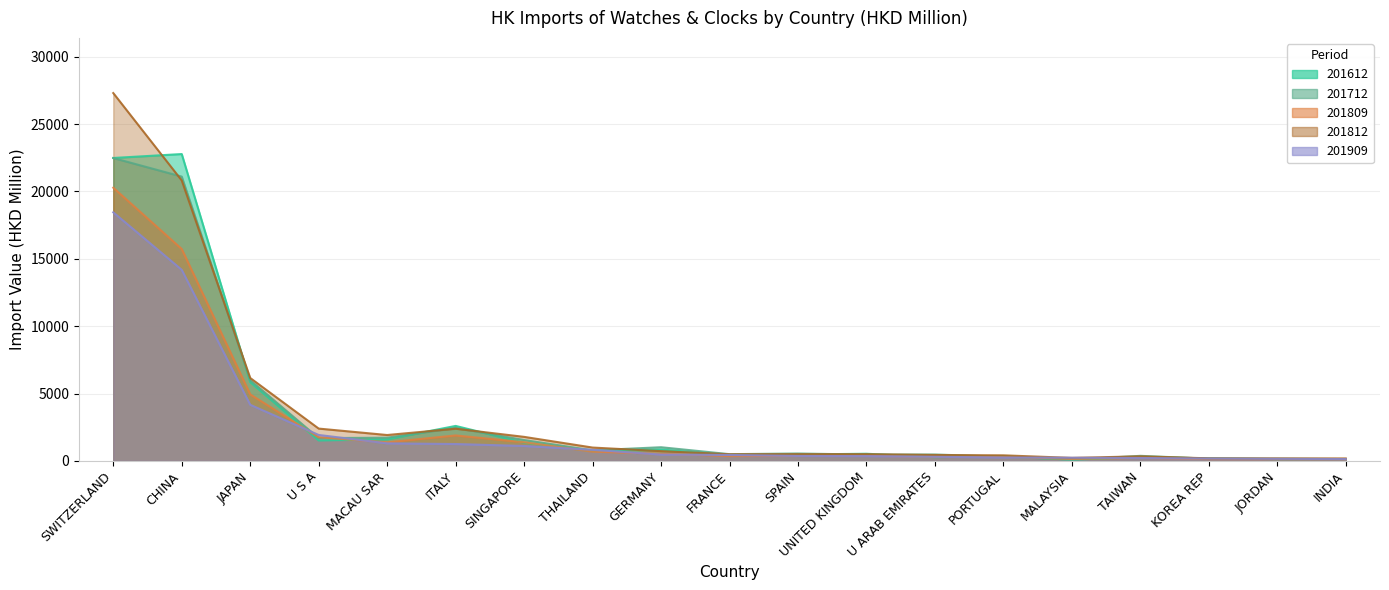

Which series has the largest total across all categories?

201812